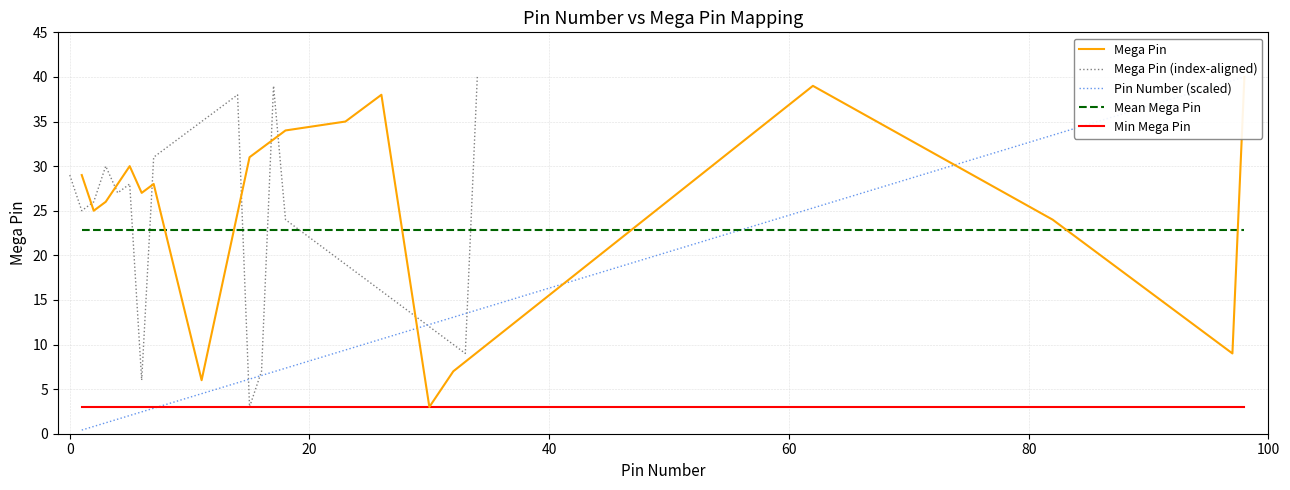

What is the highest value of the Mean Mega Pin series?

22.9